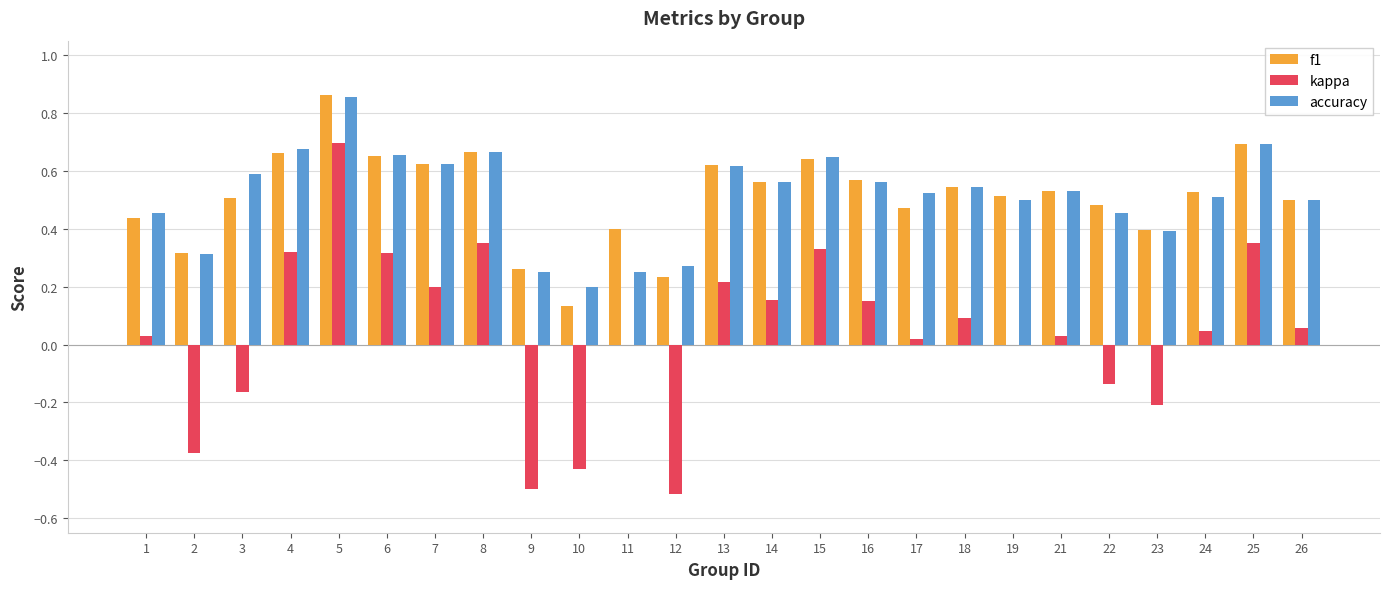

At which category is the sum across all series the highest?

5